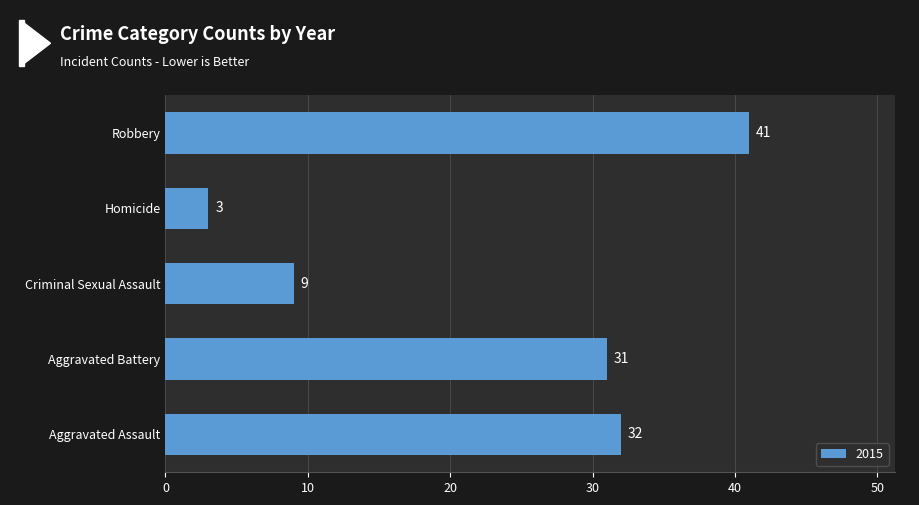

Rank the categories by value from highest to lowest.

Robbery, Aggravated Assault, Aggravated Battery, Criminal Sexual Assault, Homicide